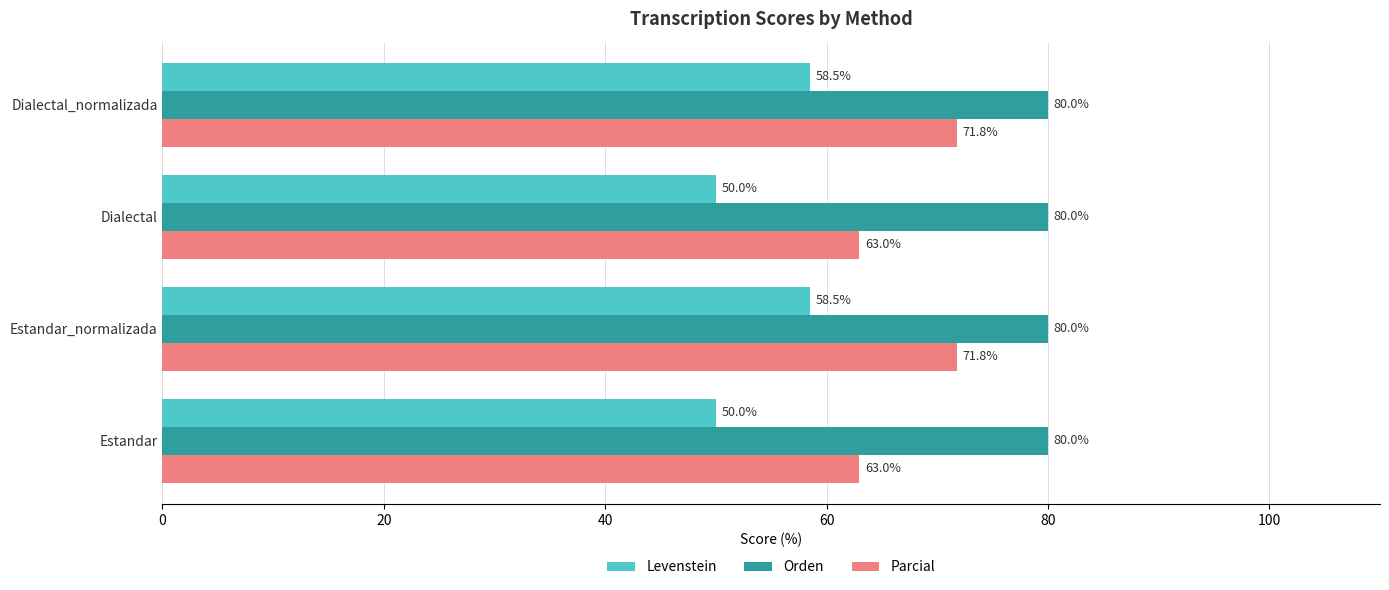

What is the difference between the highest and lowest values at Dialectal?

30.0